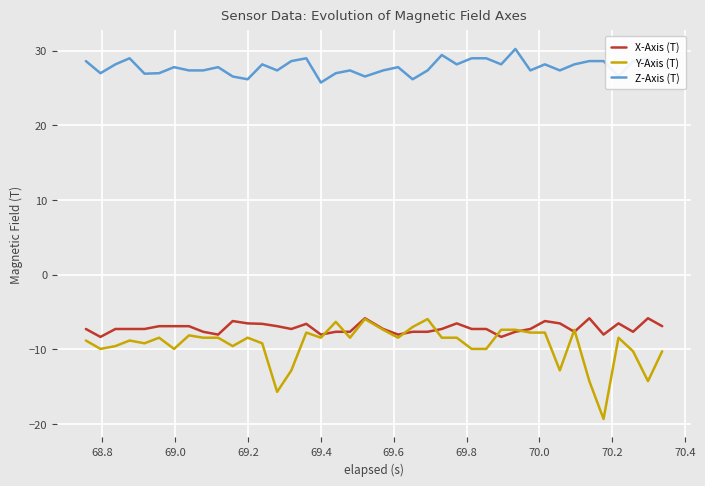

What is the maximum value shown in the chart?

30.2